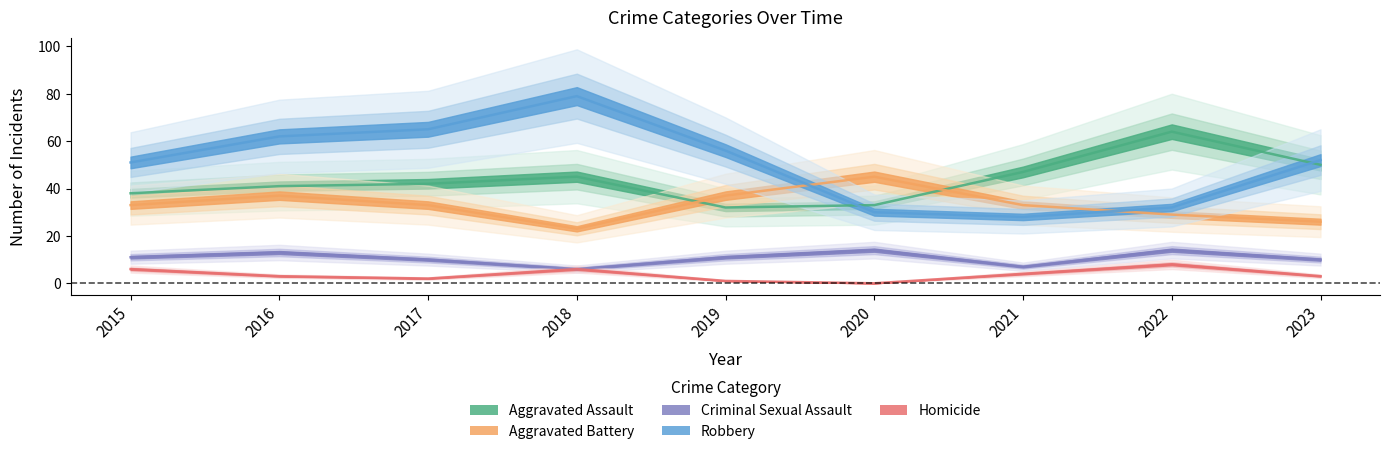

What is the value of the Homicide point at the 3rd from the left?

2